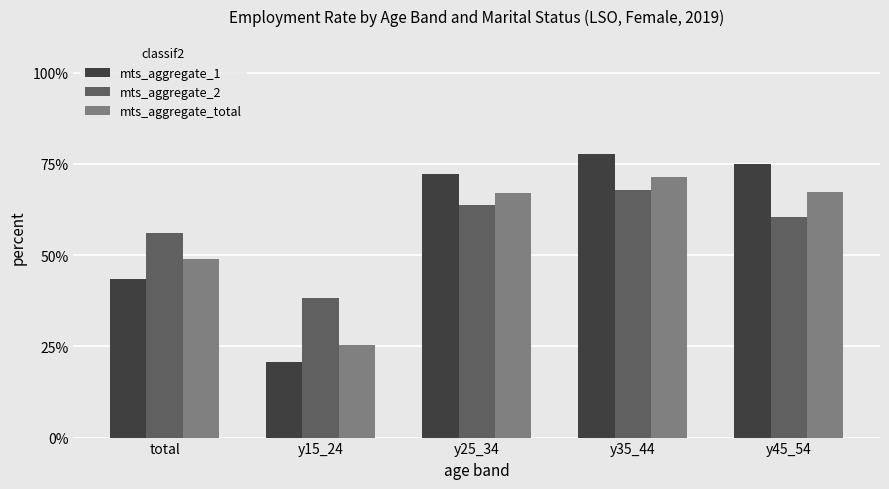

At which label does mts_aggregate_2 reach its minimum?

y15_24